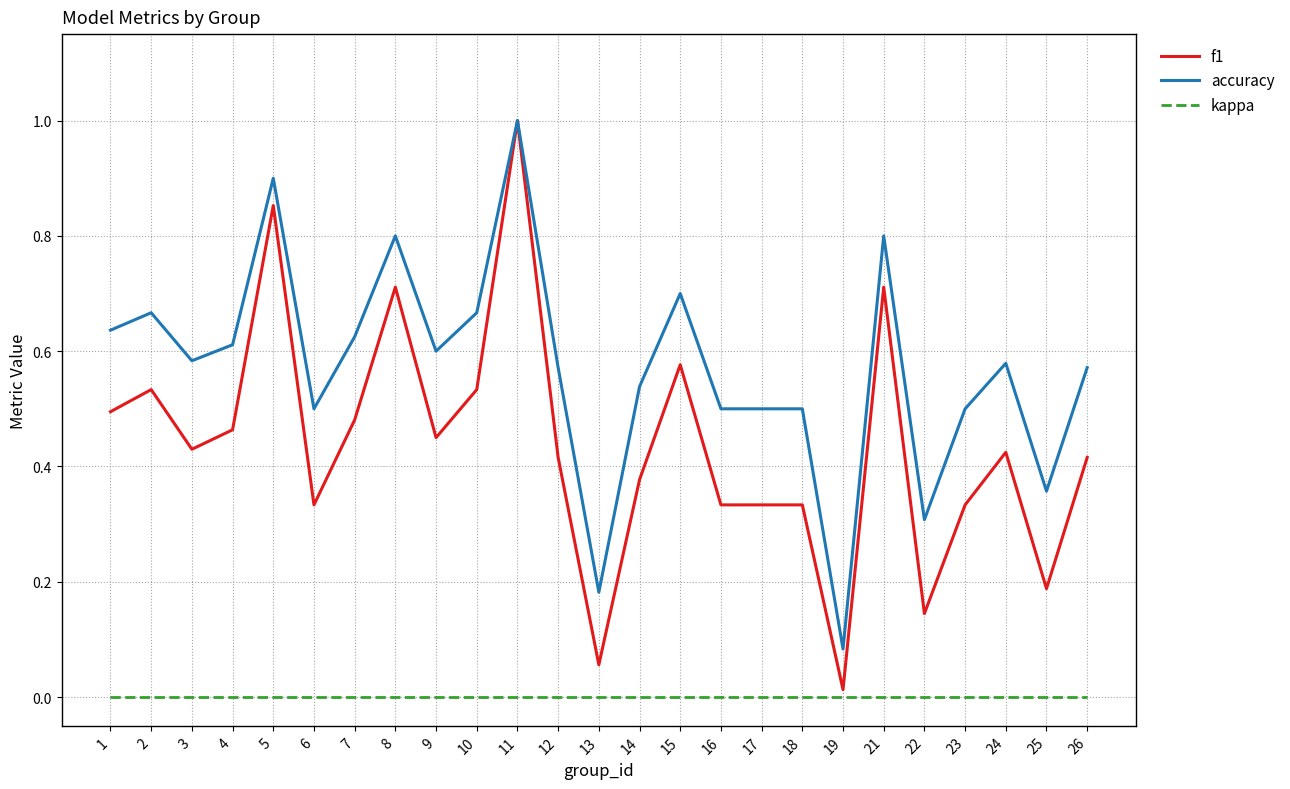

Which series has the largest total across all categories?

accuracy